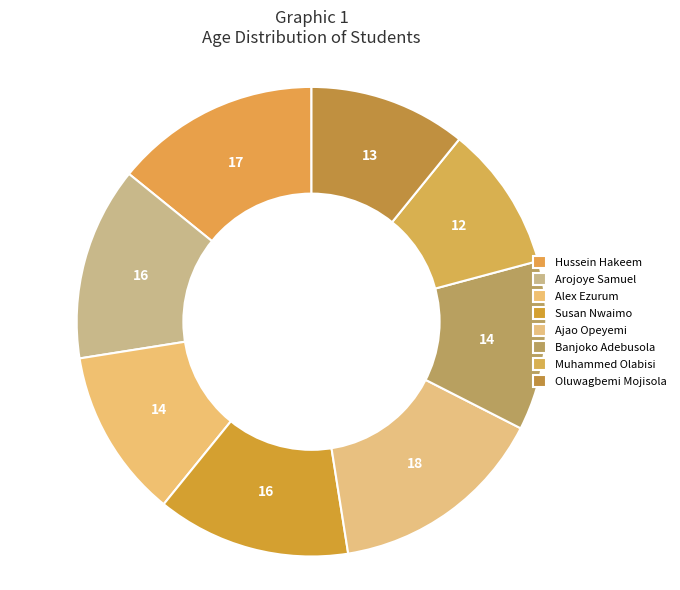

To the nearest percent, what portion does Oluwagbemi Mojisola represent?

11%